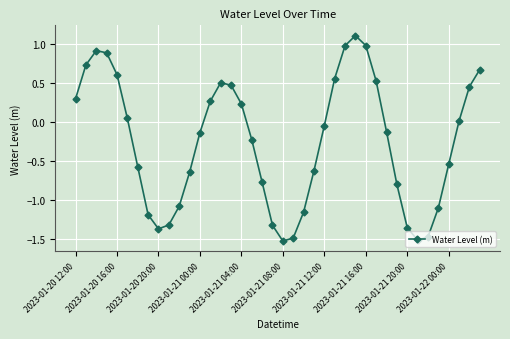

How many data points does each series have?

40